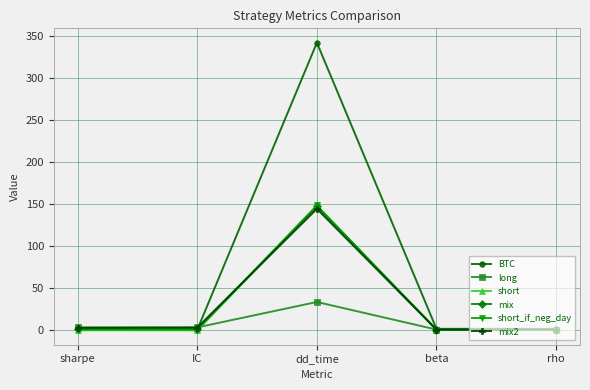

Is this an area chart (filled region under the line)?

No